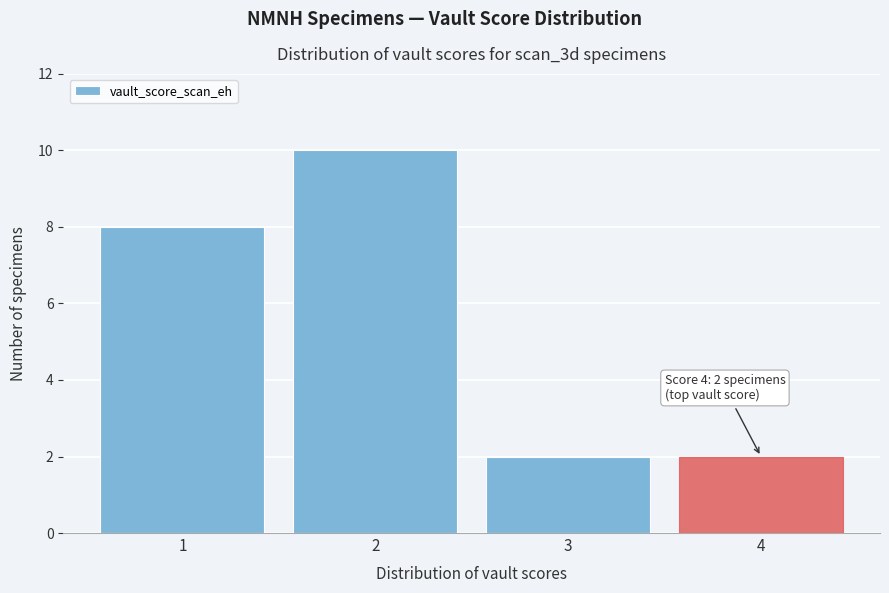

Over which range of the x-axis is the bar tallest?

1.5 to 2.5